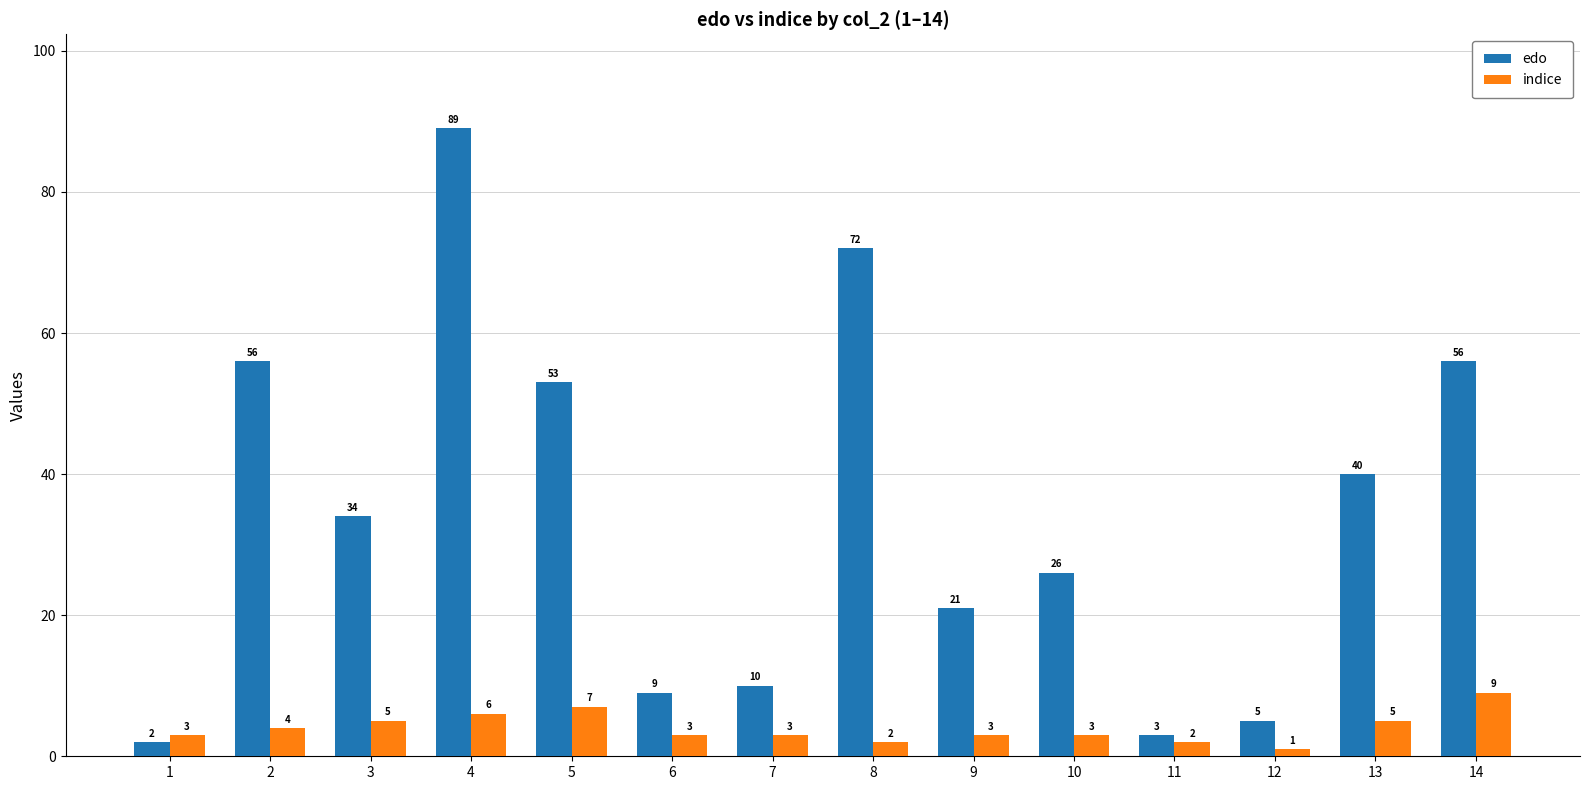

Where is edo nearest to the value 45?

13